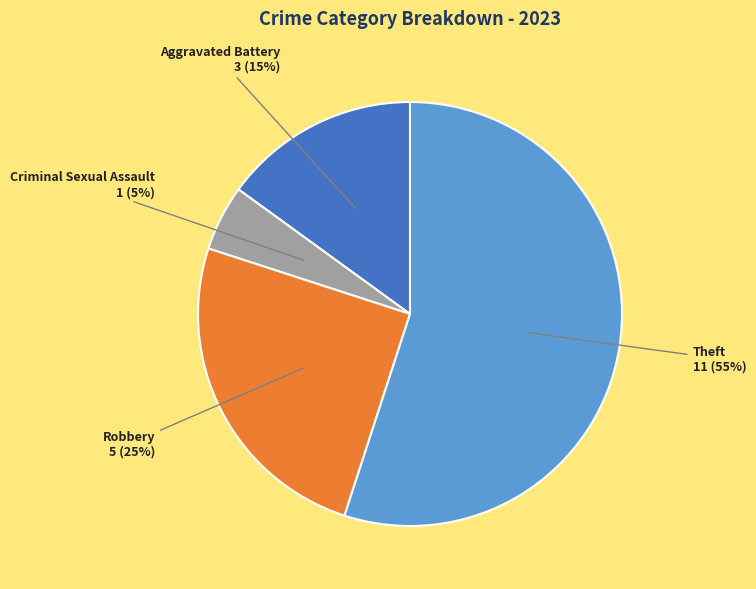

Which has a higher value, Theft or Robbery?

Theft